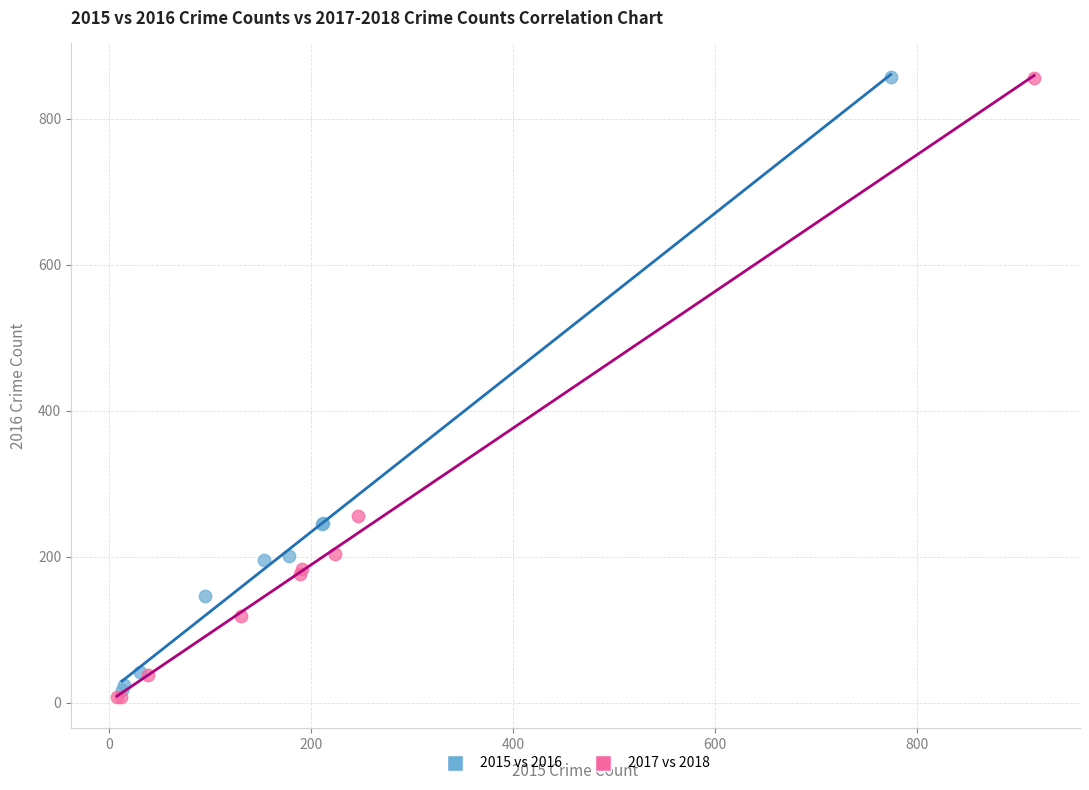

Which series has the largest Y range (max minus min)?

2017 vs 2018